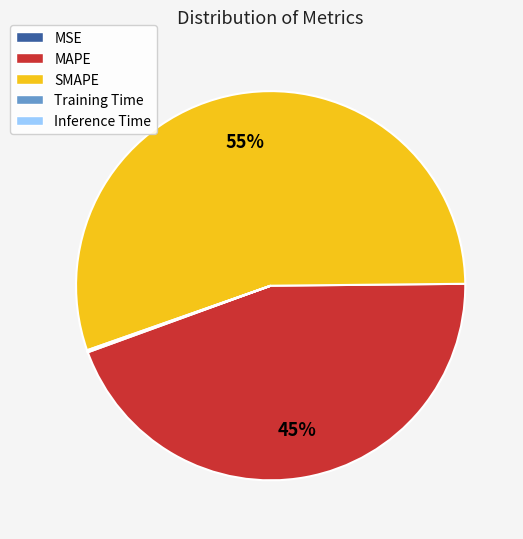

To the nearest percent, what portion does SMAPE represent?

55%